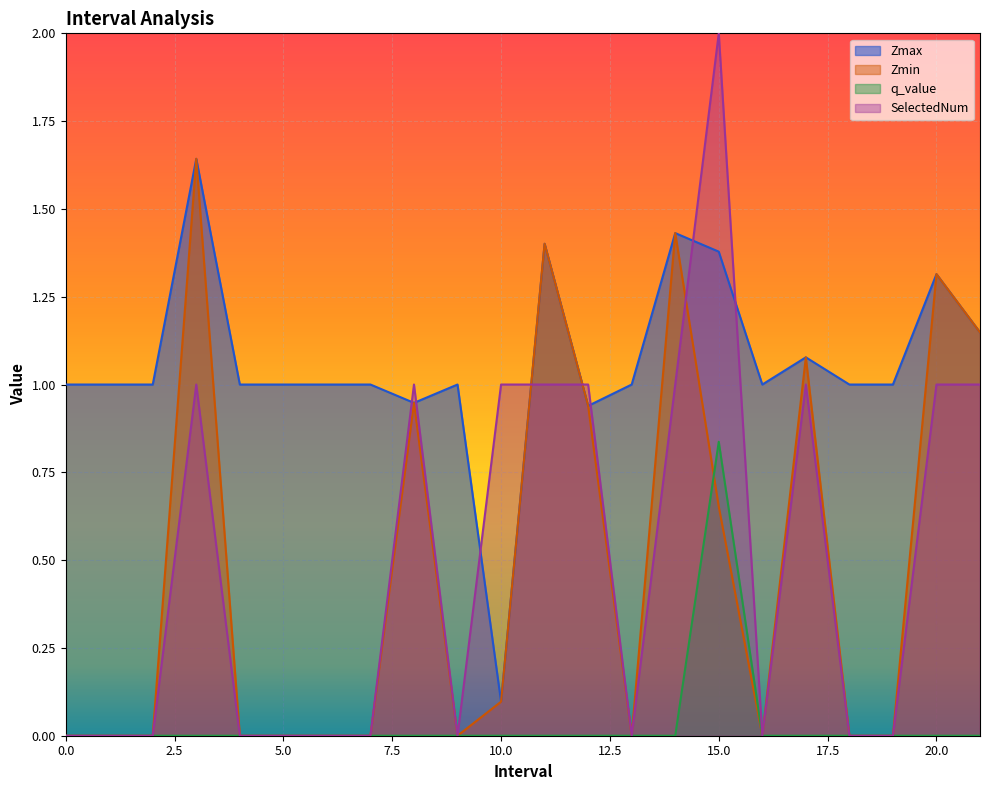

True or false: q_value and SelectedNum intersect in this chart.

False